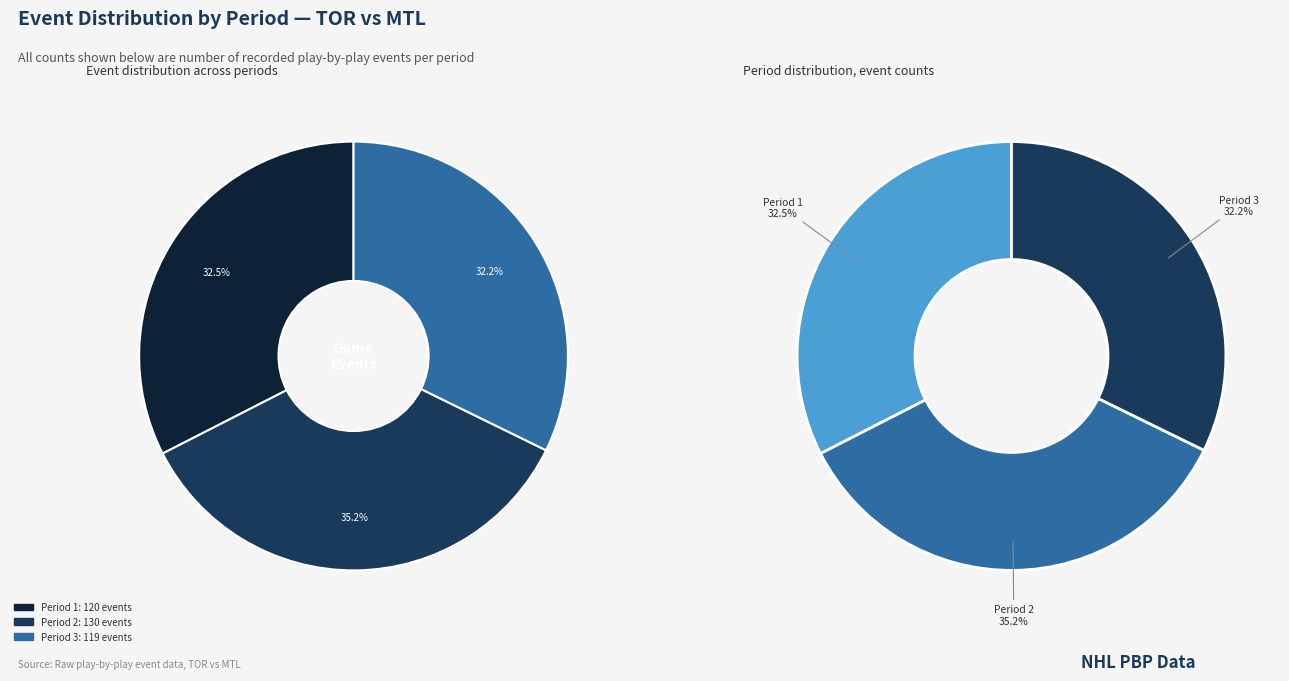

Is it true that Period 1 is 19% of the pie?

False